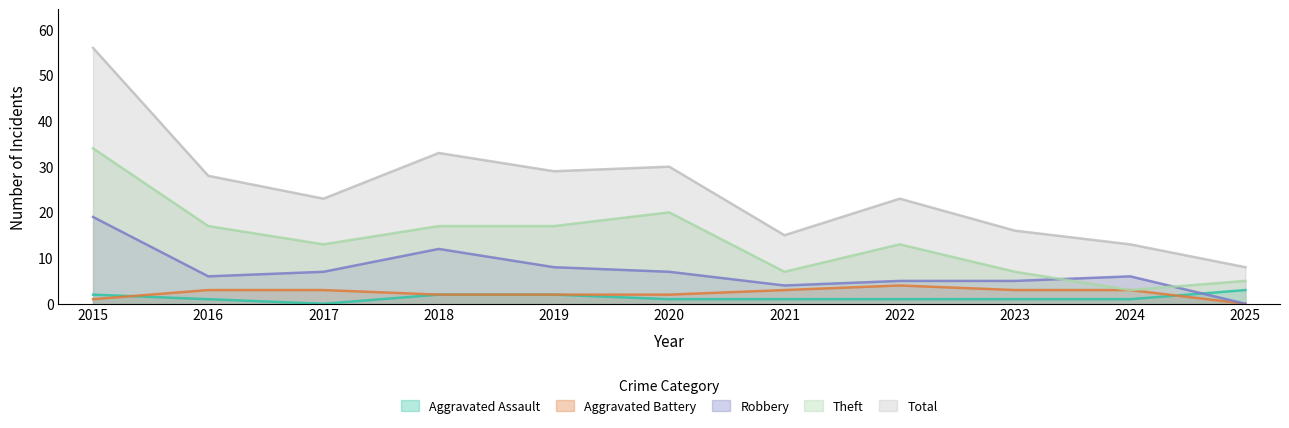

True or false: Theft has more than 0 interior local peaks.

True